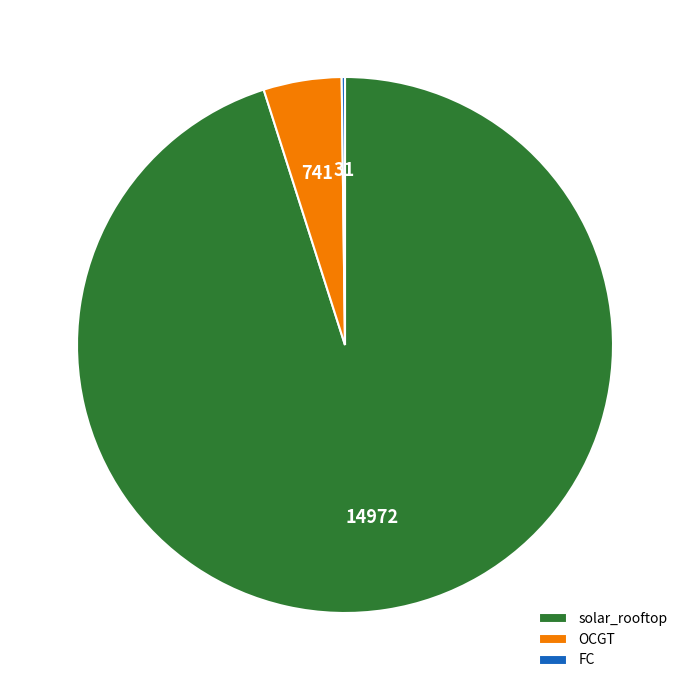

Does OCGT represent more than half of the total?

No